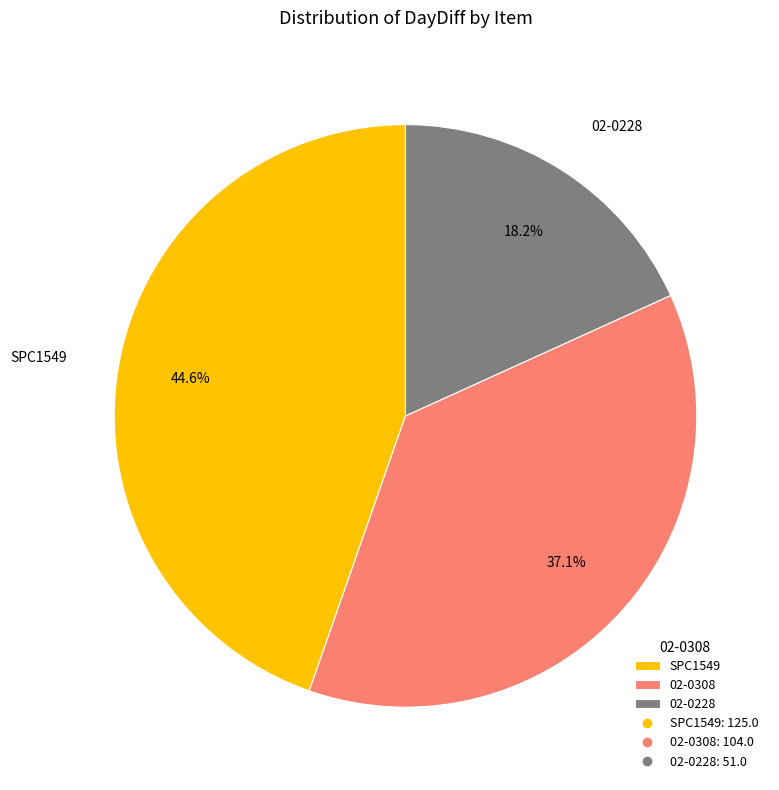

Is there a majority slice in this chart?

No